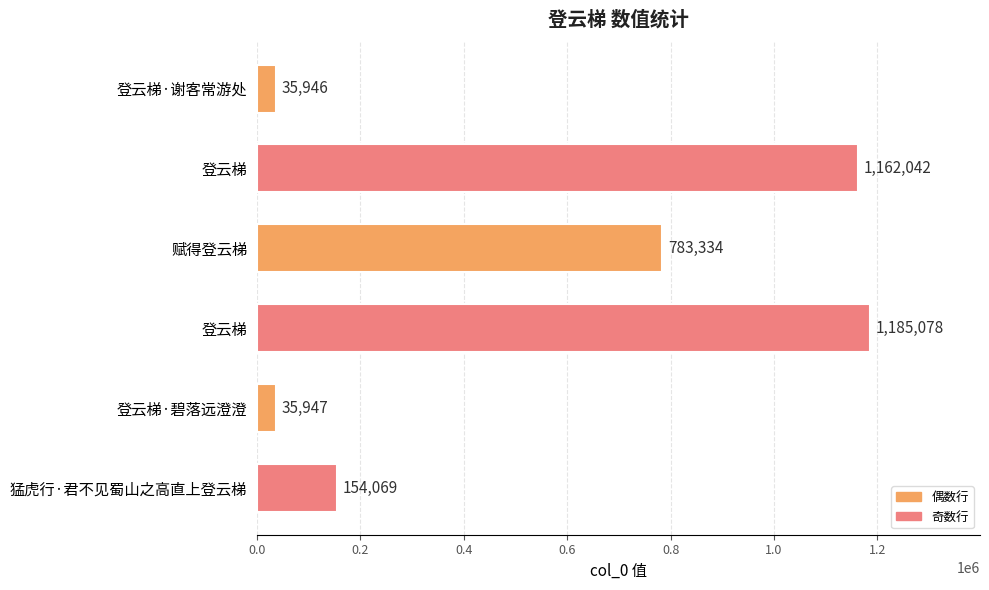

How many bars are there in total?

6